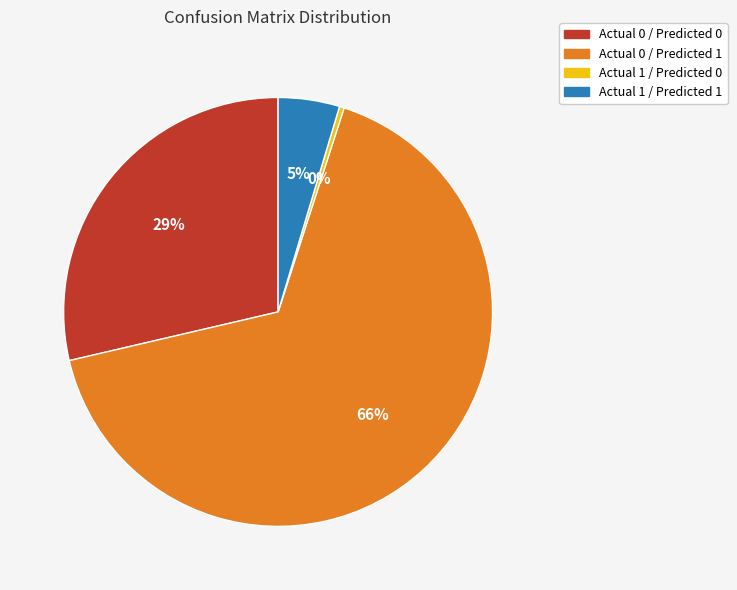

Do Actual 0 / Predicted 1 and Actual 1 / Predicted 0 together represent more than half of the pie?

Yes